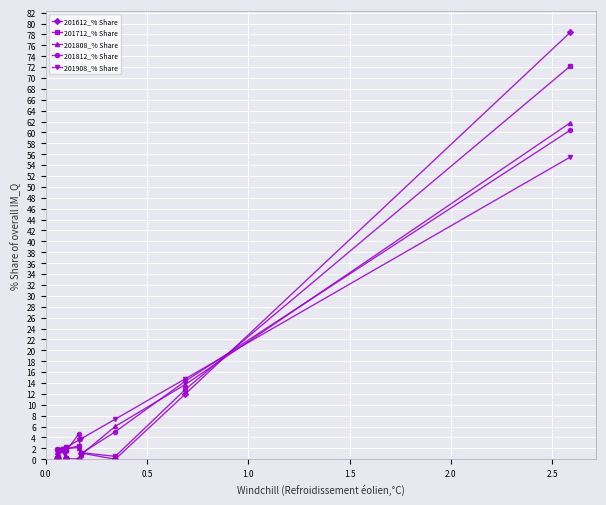

What is the maximum value shown in the chart?

78.4